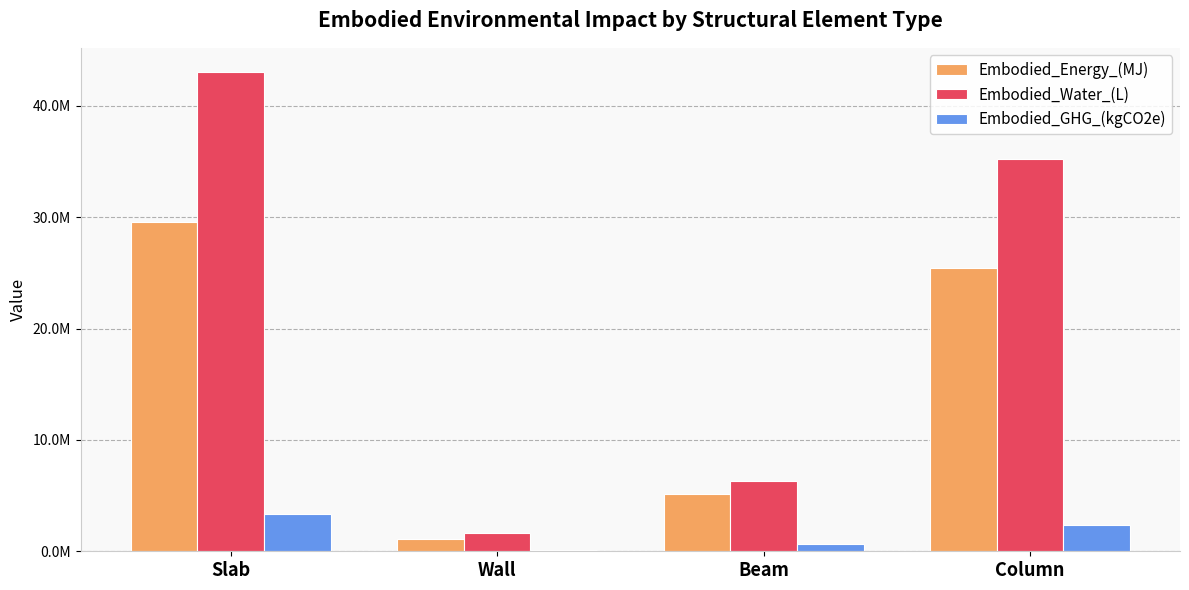

What is the difference between the maximum and second lowest values in the Embodied_Water_(L) series?

36721919.6